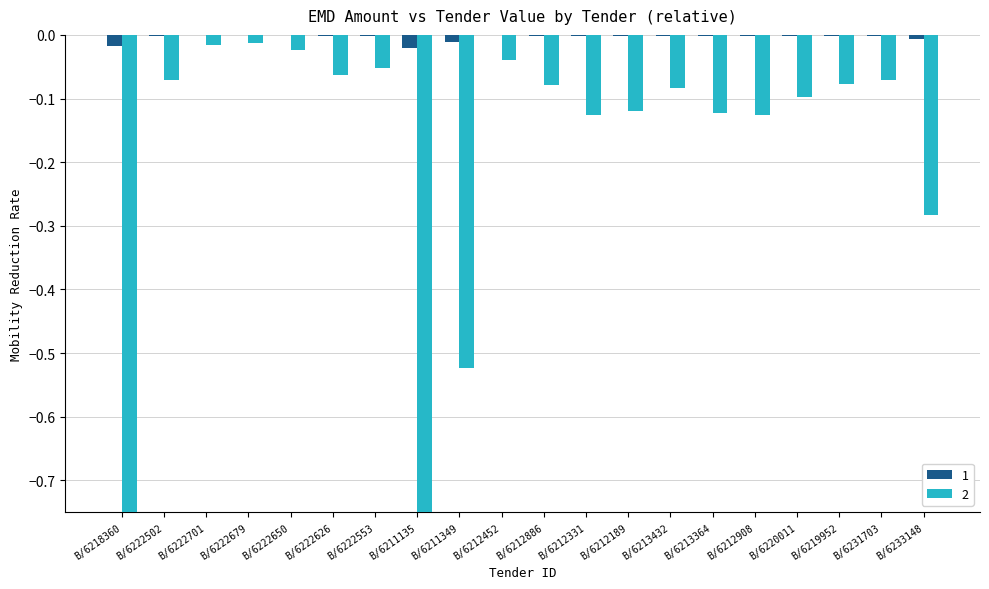

Rank the series by their maximum value, from highest to lowest.

Emd Amount, Tender Value